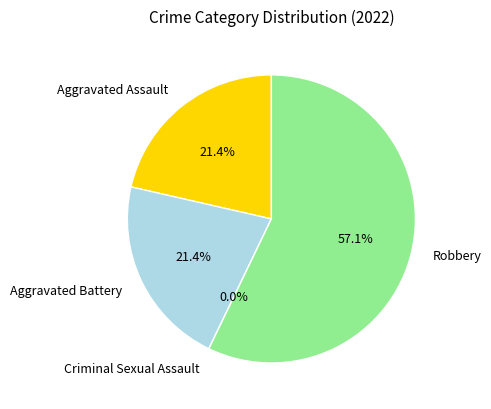

Which slice is the largest?

Robbery